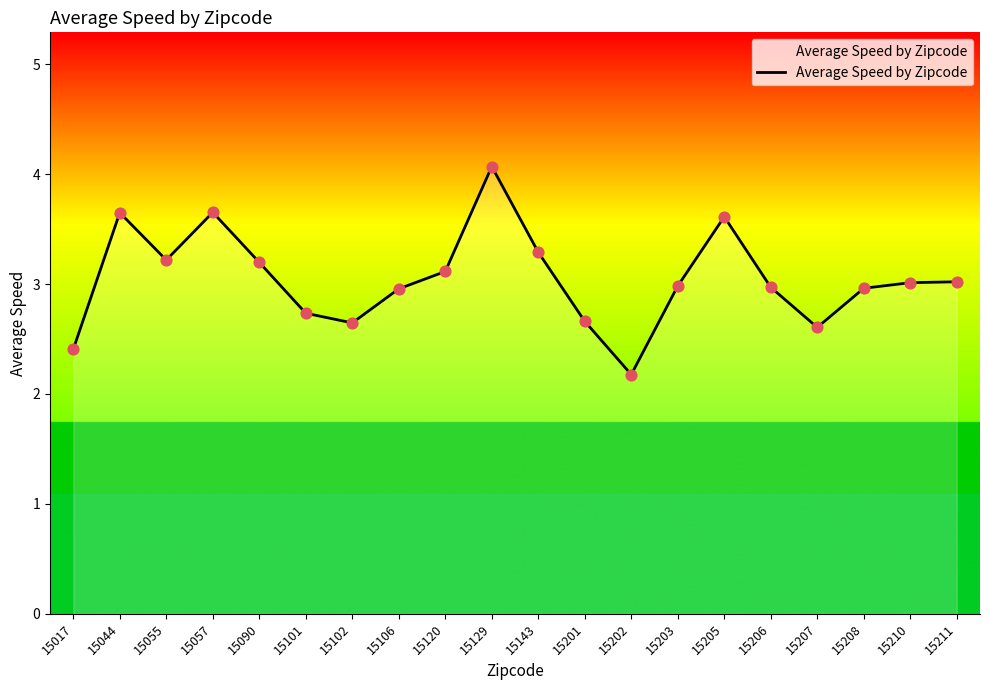

Which has a higher value, 15057 or 15129?

15129